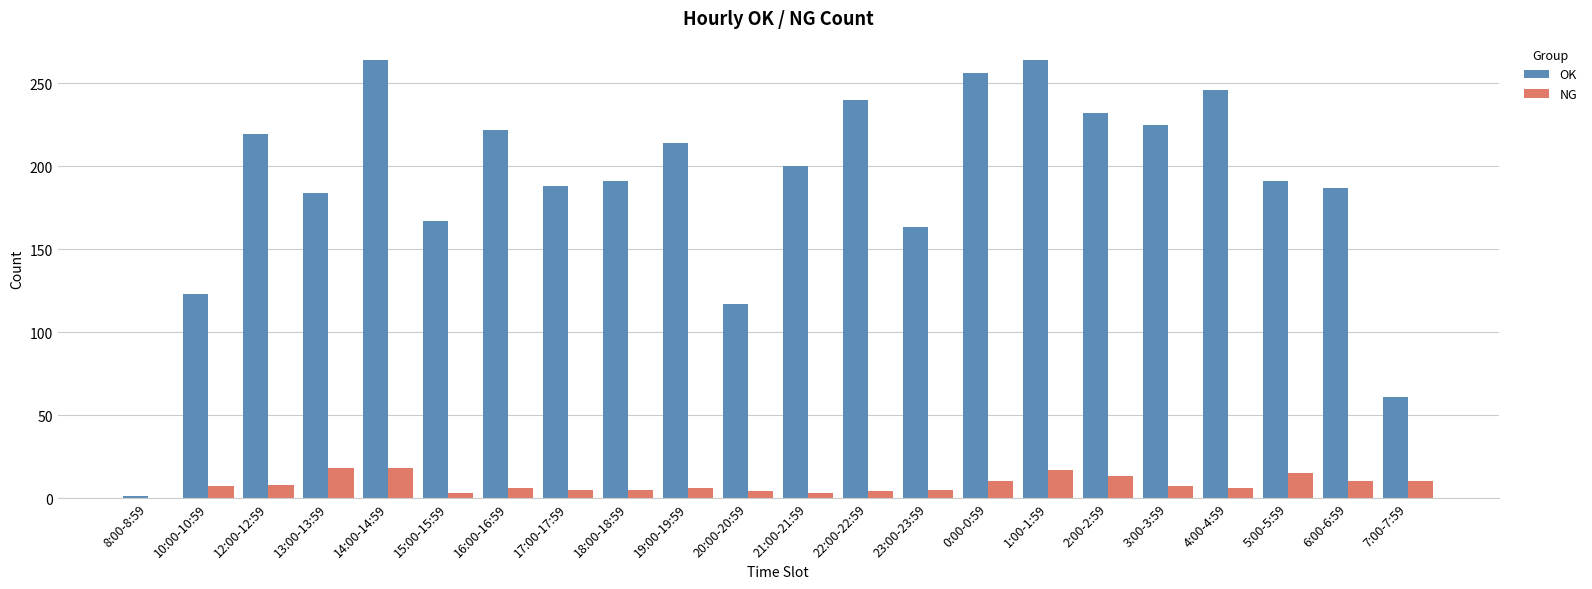

What are all the series names shown in the legend?

OK, NG